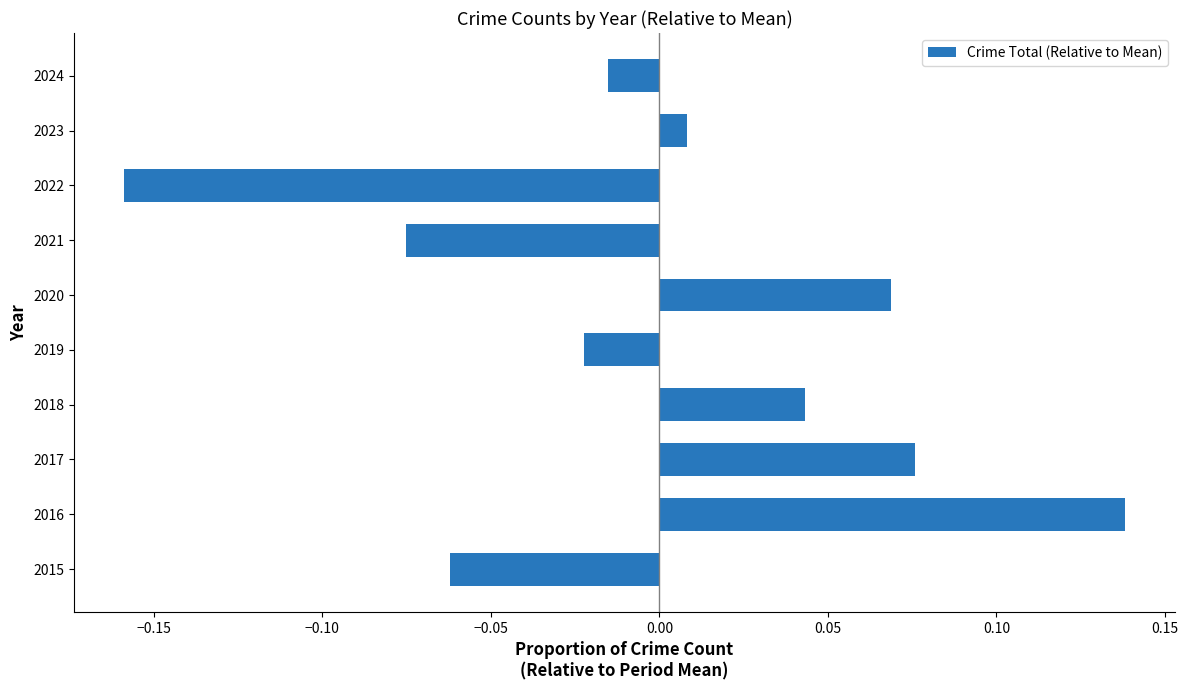

Which category has the highest value across all series?

2016